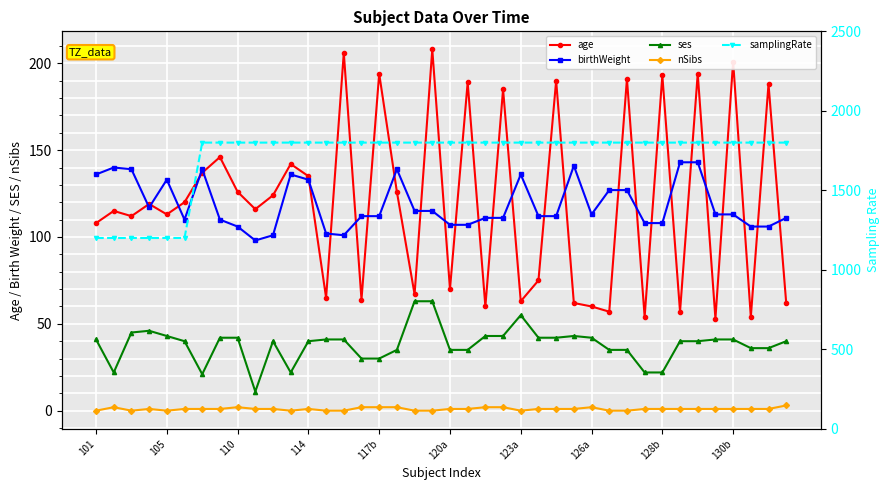

True or false: samplingRate and age intersect in this chart.

False